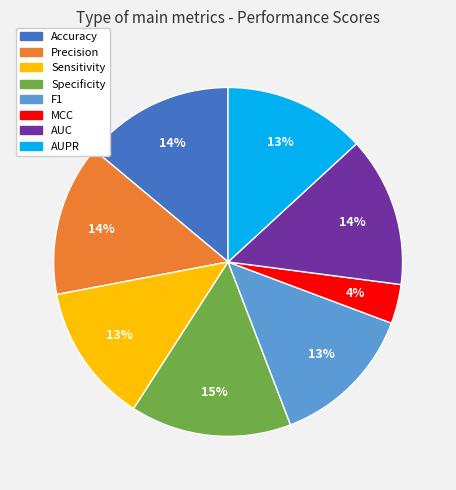

To the nearest percent, what is the combined percentage of AUC and MCC?

18%